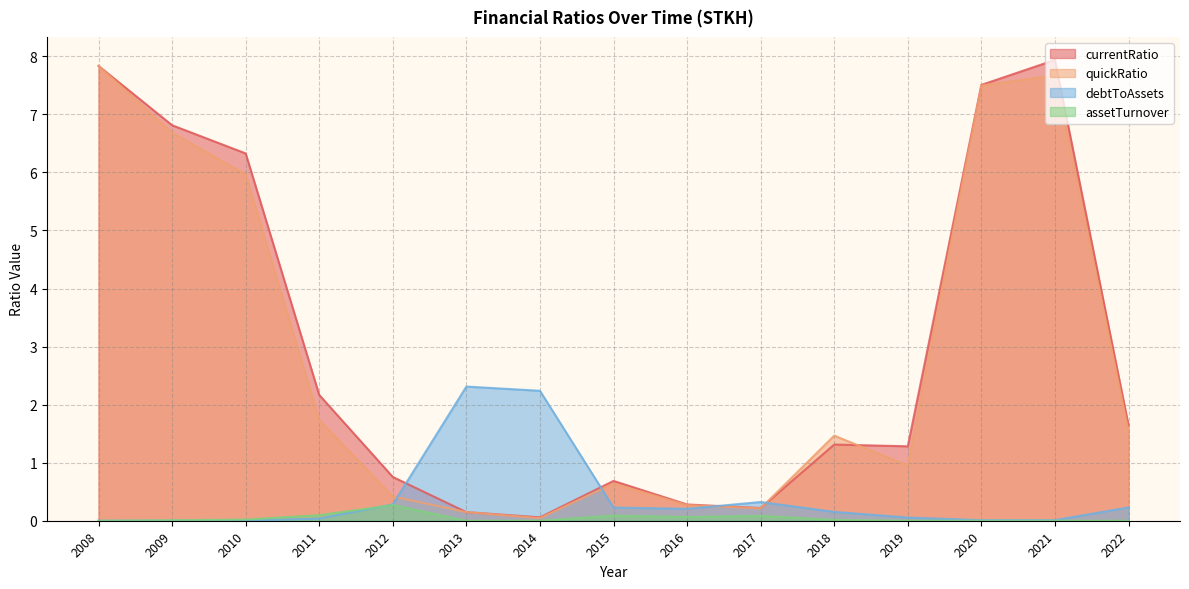

True or false: assetTurnover and currentRatio intersect in this chart.

False